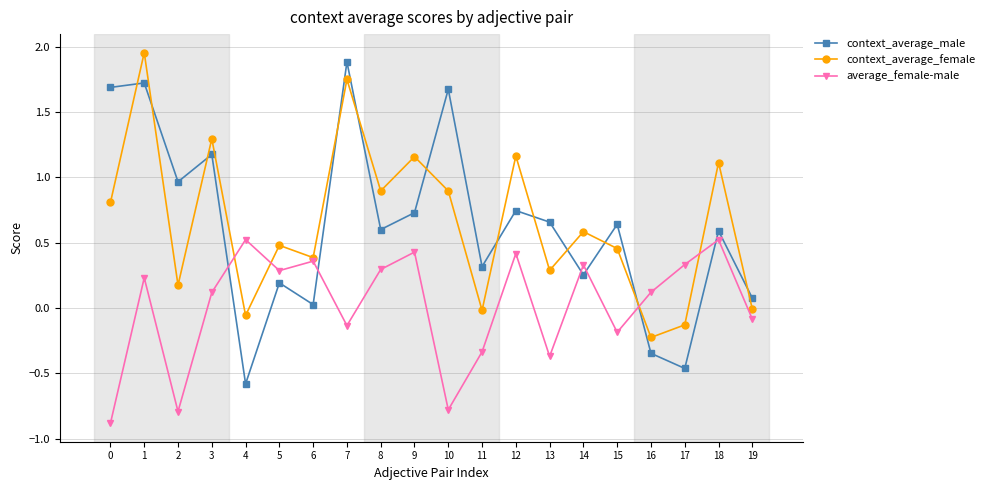

True or false: context_average_female has more than 1 interior local peaks.

True